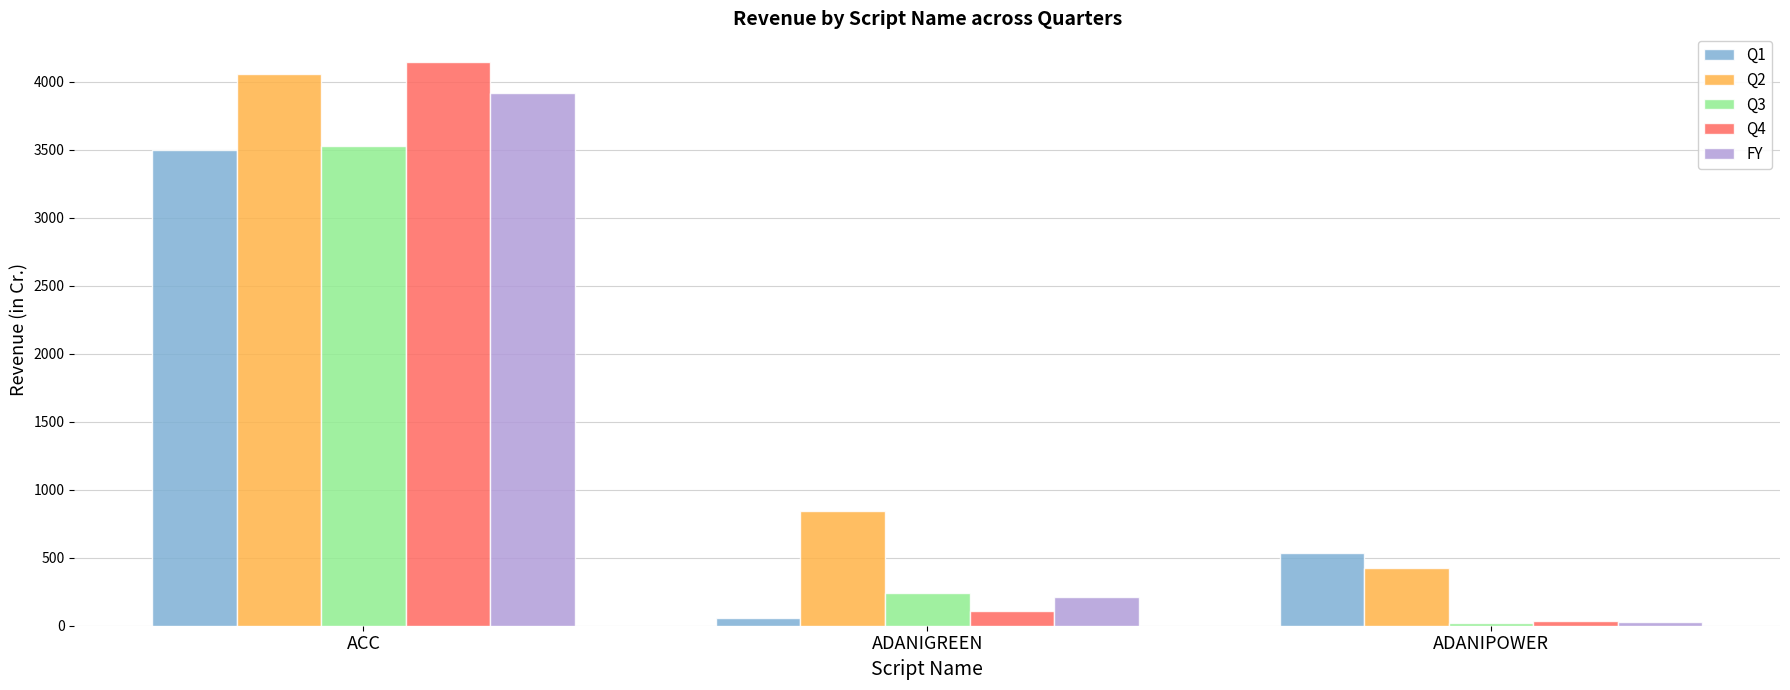

Reading left to right, transcribe all the data shown in this chart.

Q1: ACC=3501.7	ADANIGREEN=56.0	ADANIPOWER=531.3
Q2: ACC=4060.3	ADANIGREEN=840.8	ADANIPOWER=425.5
Q3: ACC=3527.6	ADANIGREEN=238.7	ADANIPOWER=16.6
Q4: ACC=4149.7	ADANIGREEN=111.4	ADANIPOWER=31.9
FY: ACC=3919.1	ADANIGREEN=211.5	ADANIPOWER=30.3